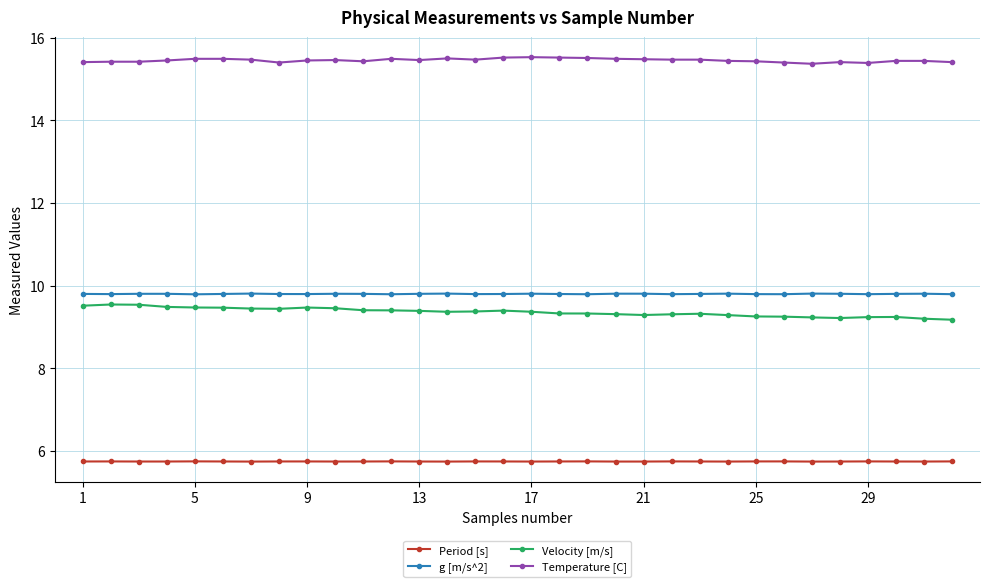

What is the smallest value displayed?

5.7